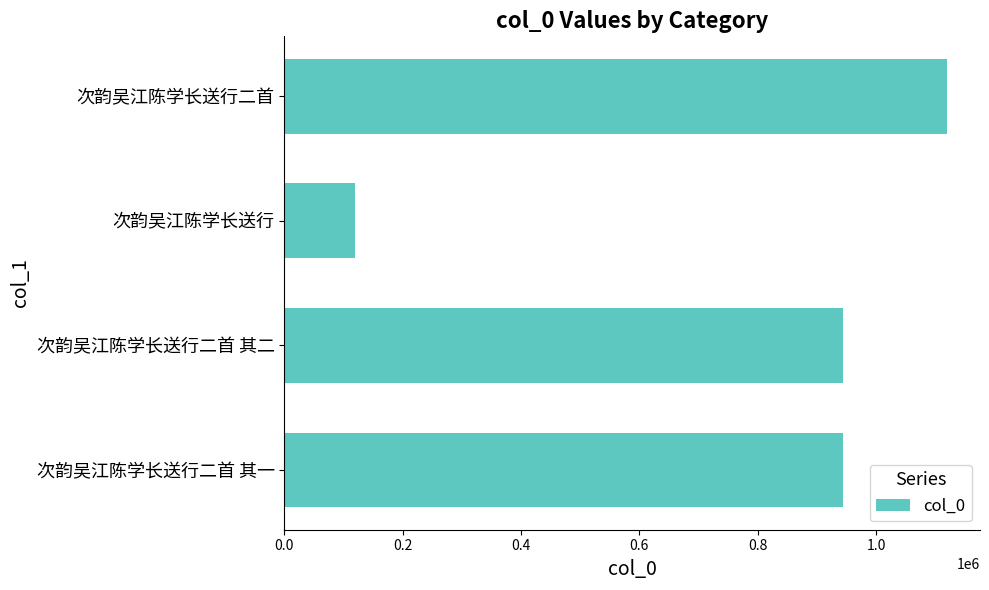

The value at 次韵吴江陈学长送行二首 is 1119393. True or false?

True